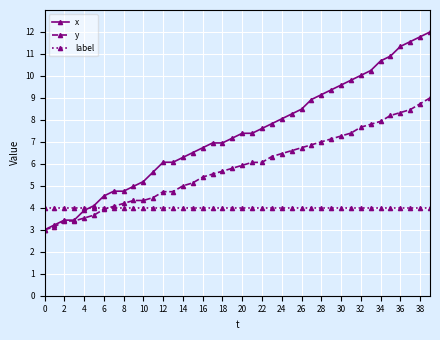

What is the maximum value shown in the chart?

12.0